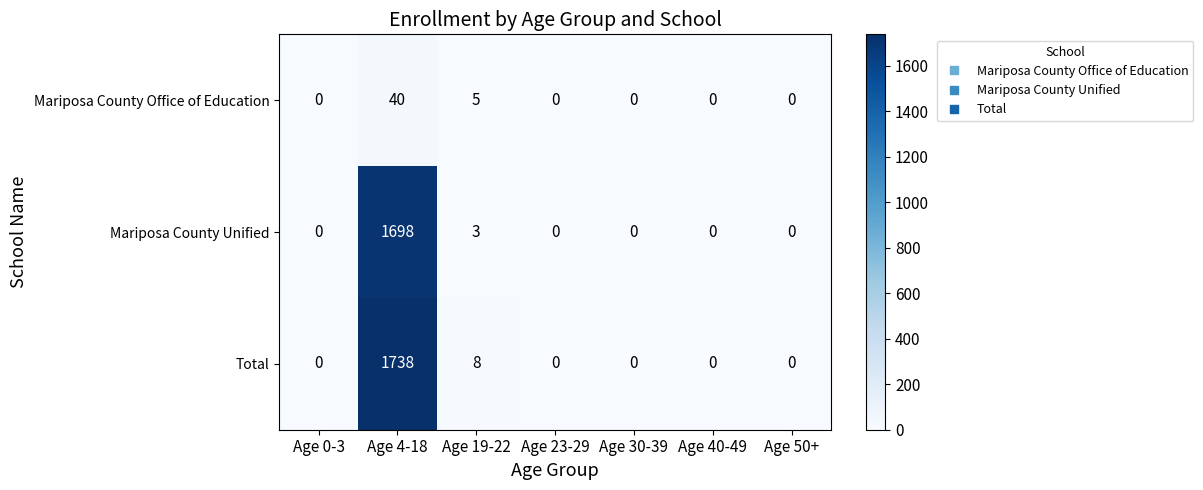

What is the difference between the Total values at Age 50+ and Age 4-18?

1738